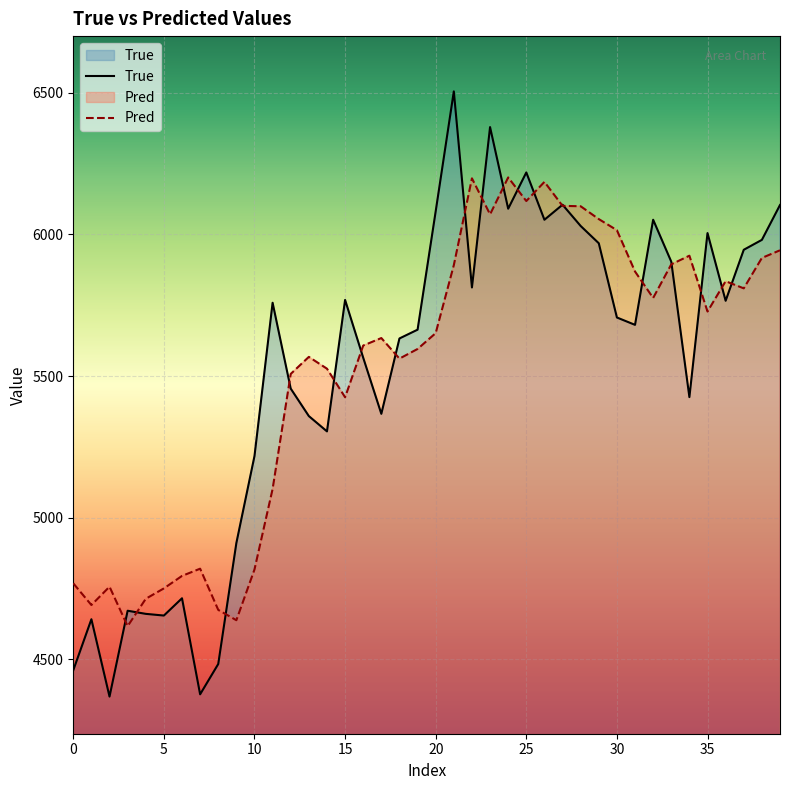

Read the Pred value at 22.

6198.1